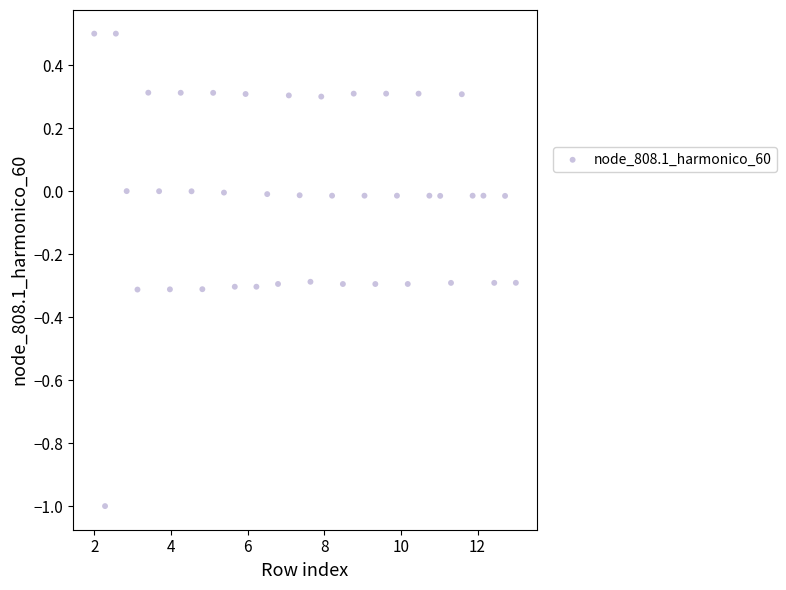

What is the range of Y values (max minus min)?

1.5